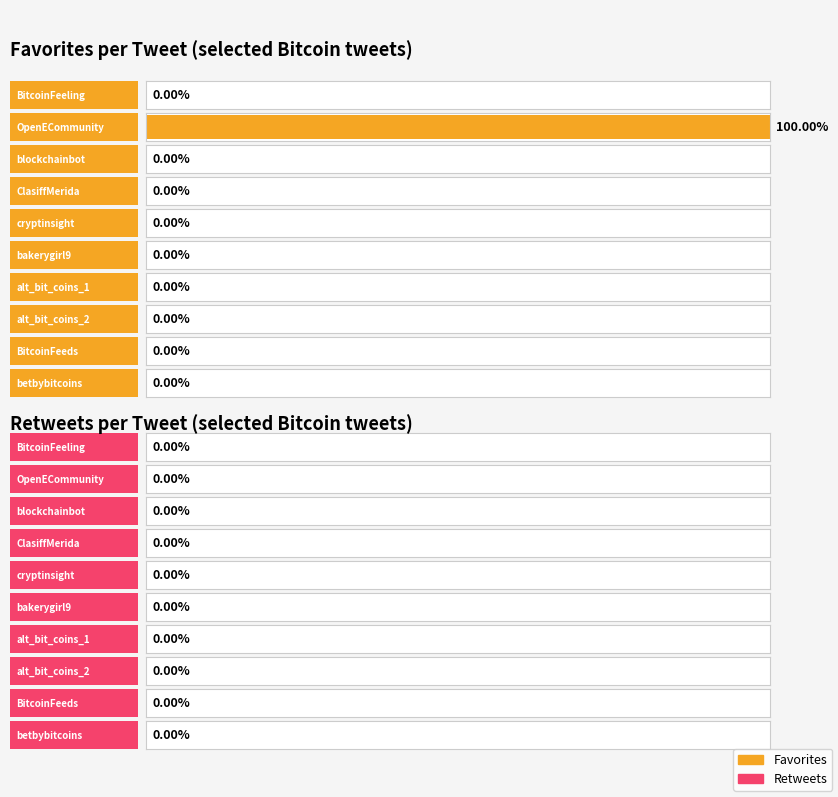

How many series are shown in this chart?

2